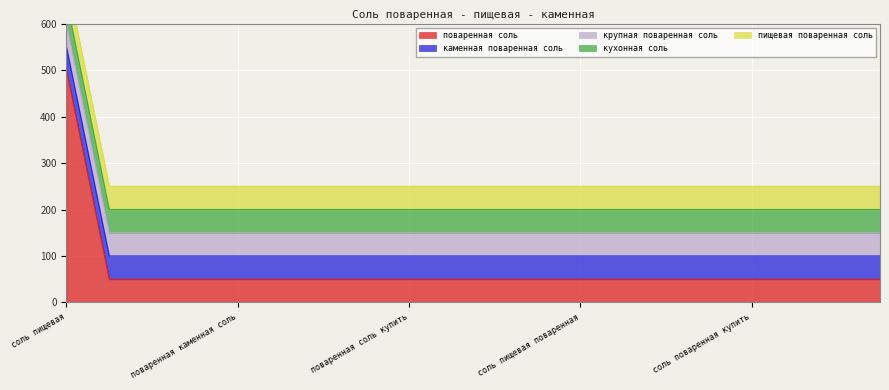

What is the total value across all series at поваренная каменная соль?

250